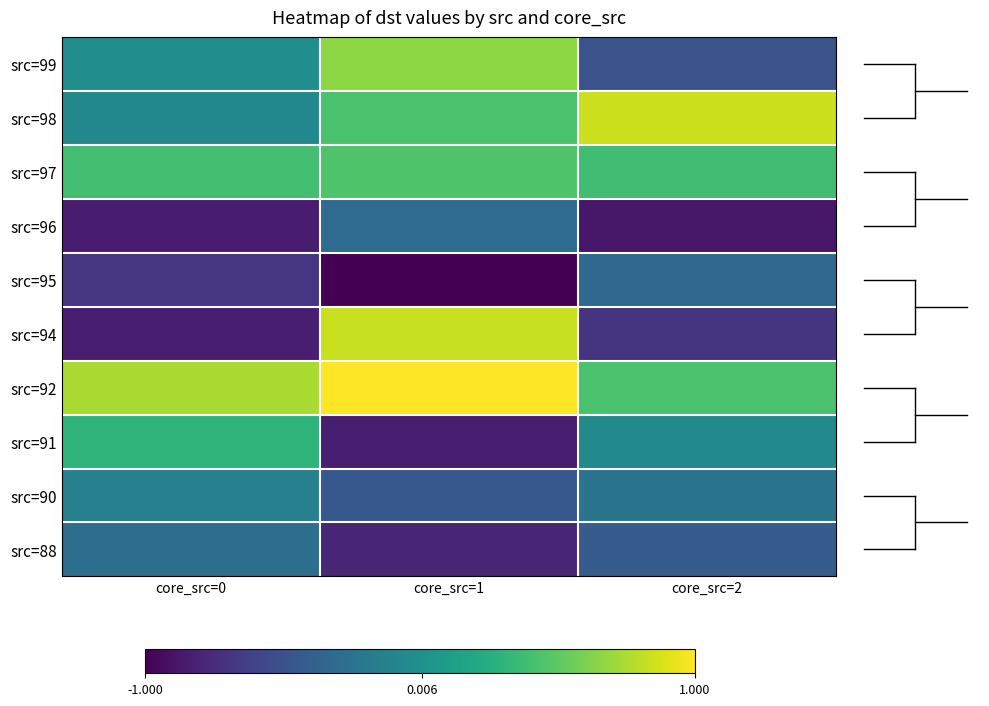

What is the total value across all series at core_src=2?

-1.4